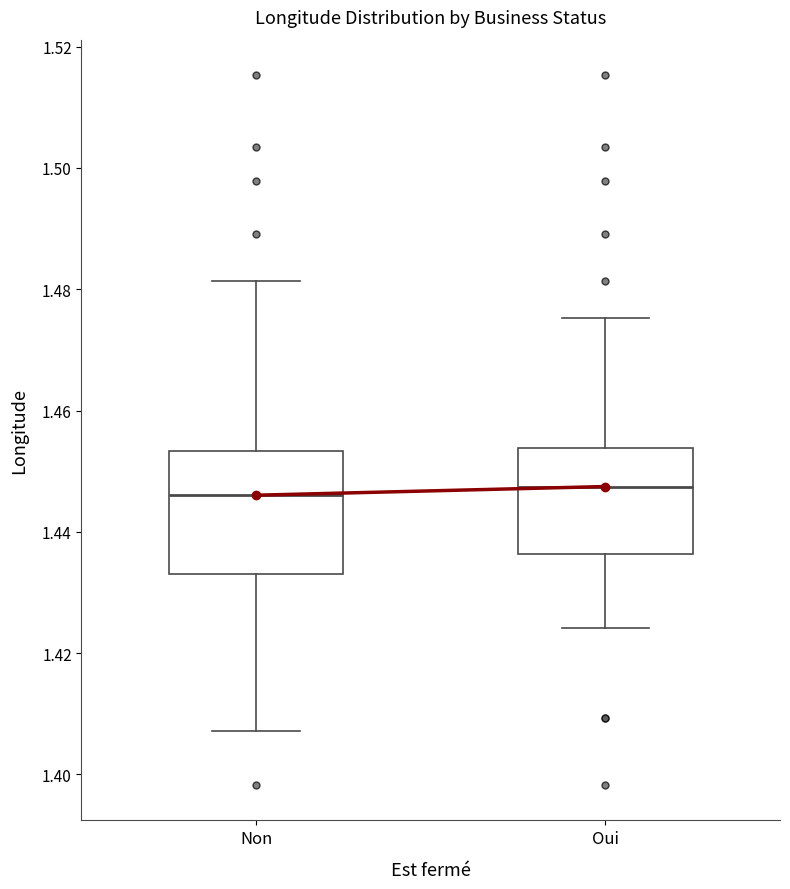

Comparing the boxes themselves (not the whiskers), which one is the tallest?

Non